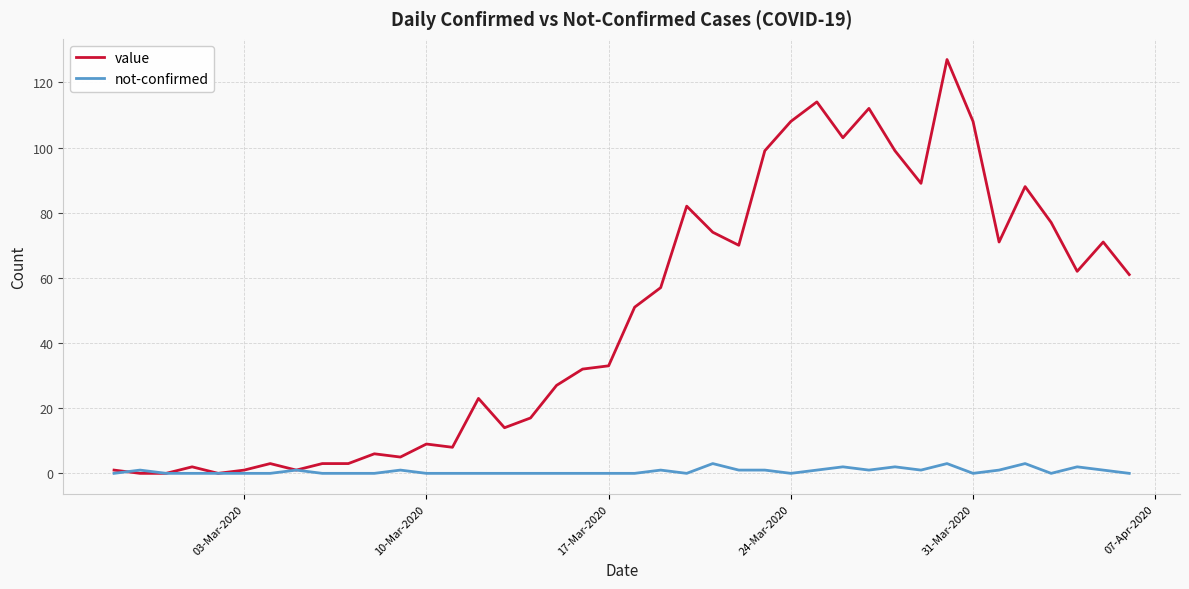

Which series has the widest spread of values?

value